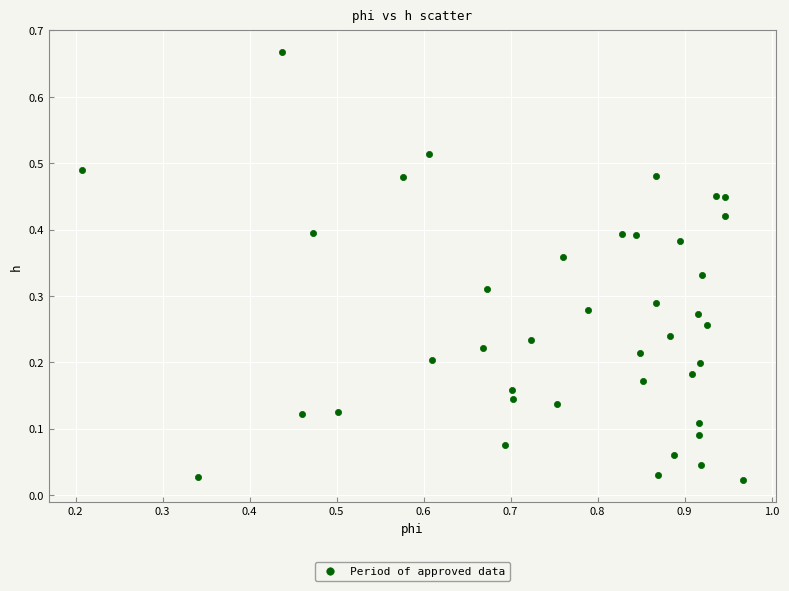

What is the range of Y values (max minus min)?

0.6